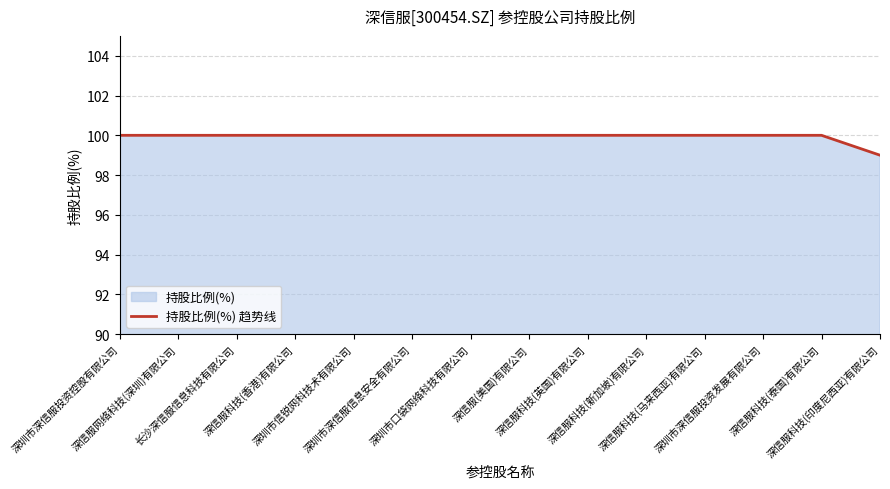

True or false: the data has more than 2 interior local peaks.

False